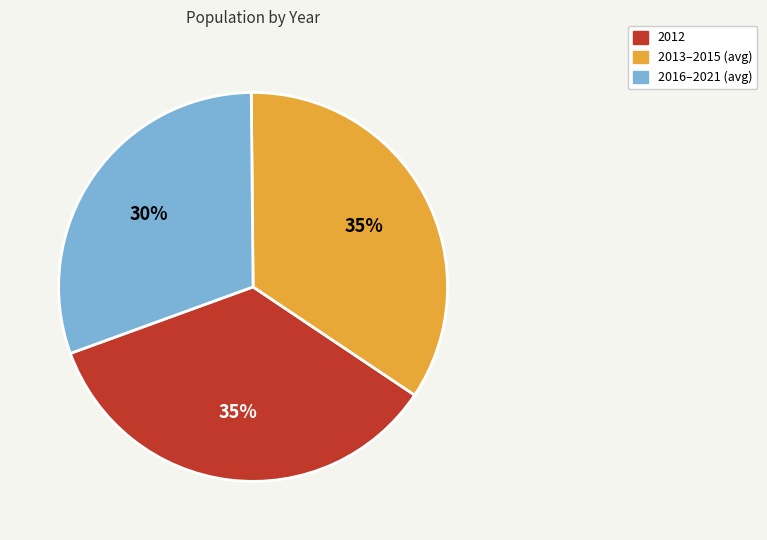

To the nearest percent, what is the difference between the largest and smallest slice percentages?

5%